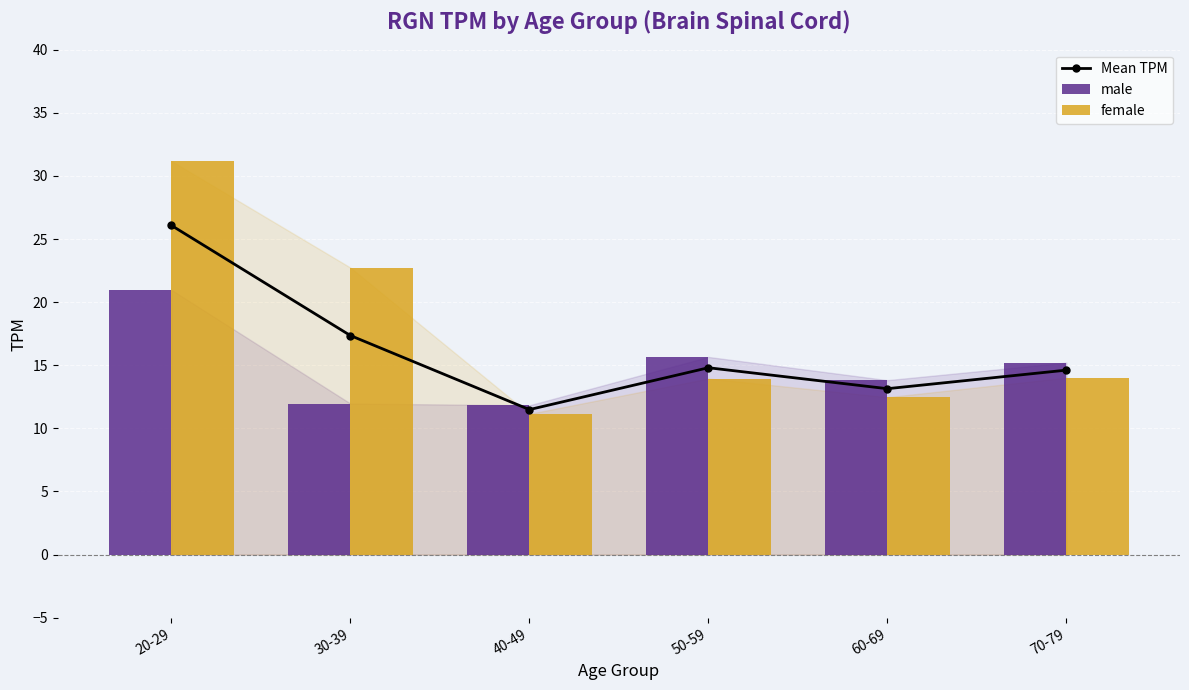

The value of Mean TPM at 30-39 is 17.4. True or false?

True